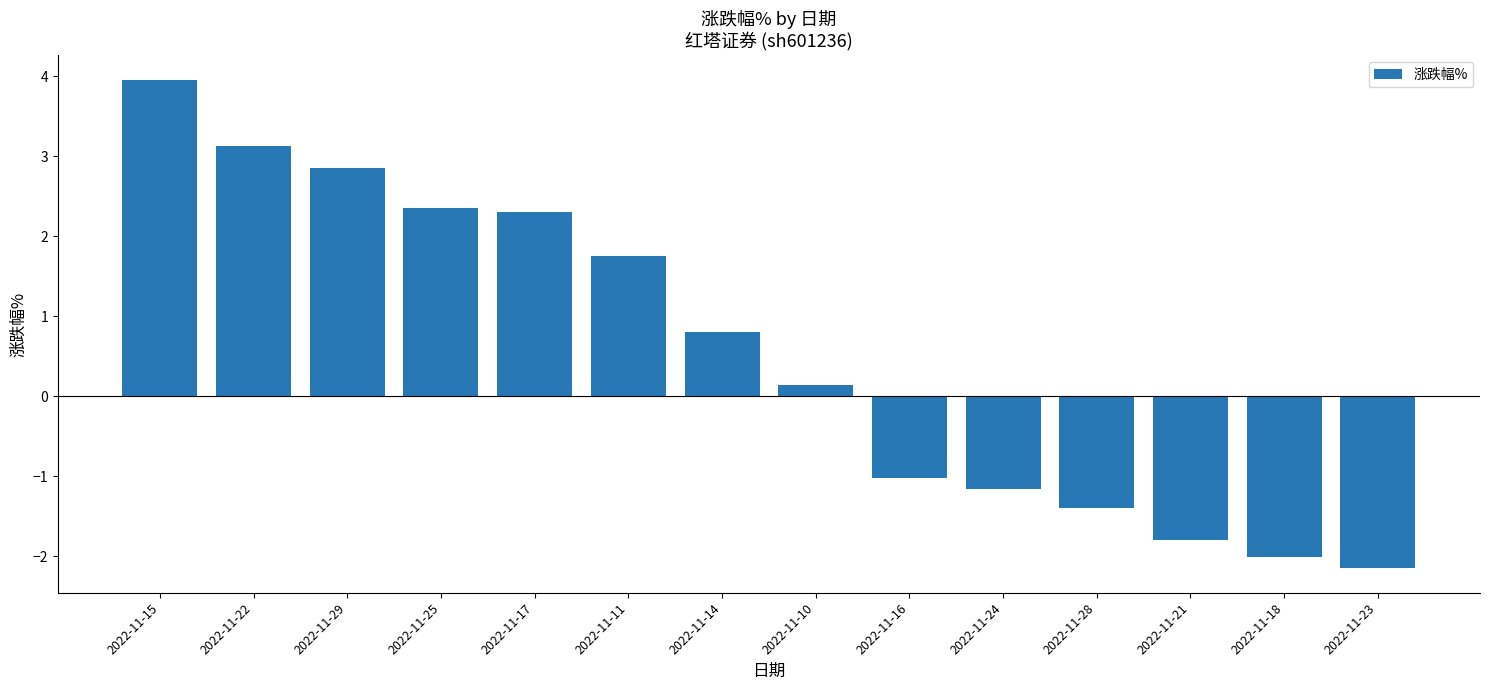

Reading right to left, what are all the values shown in this chart?

-2.1	-2.0	-1.8	-1.4	-1.2	-1.0	0.1	0.8	1.8	2.3	2.4	2.9	3.1	4.0